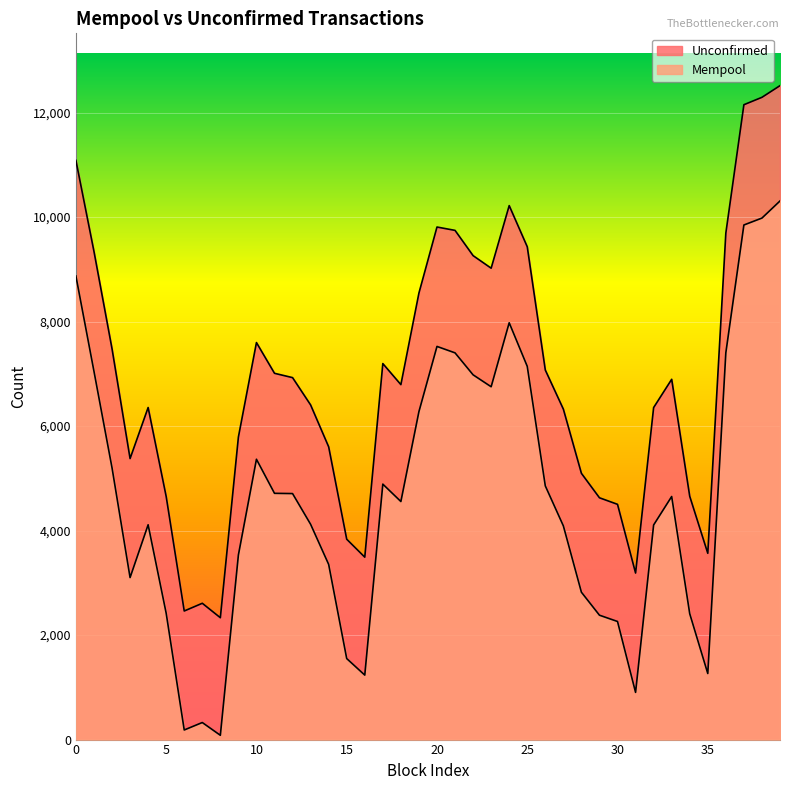

How many interior local valleys does the Mempool series have?

8